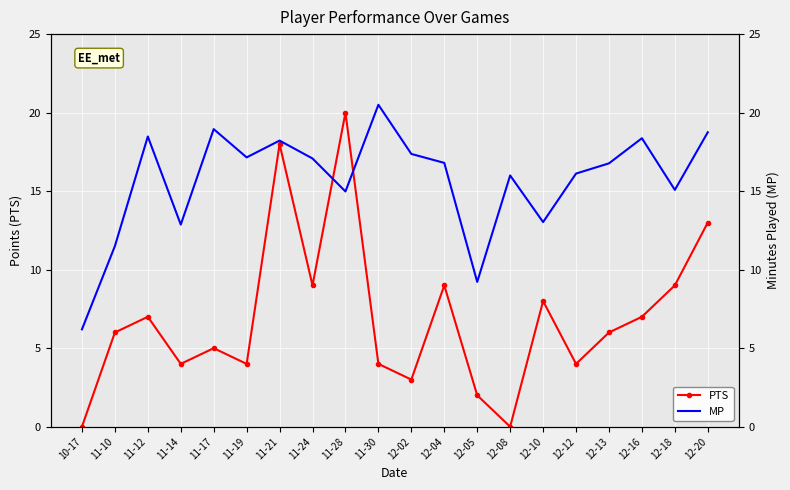

What is the maximum value for PTS?

20